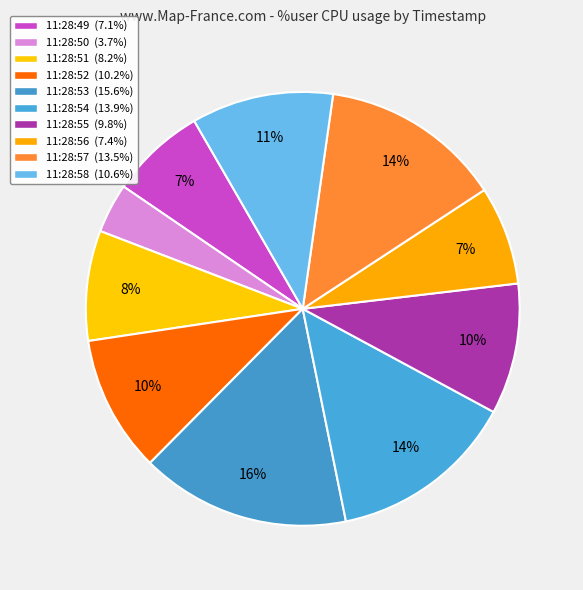

How many segments does this pie chart have?

10